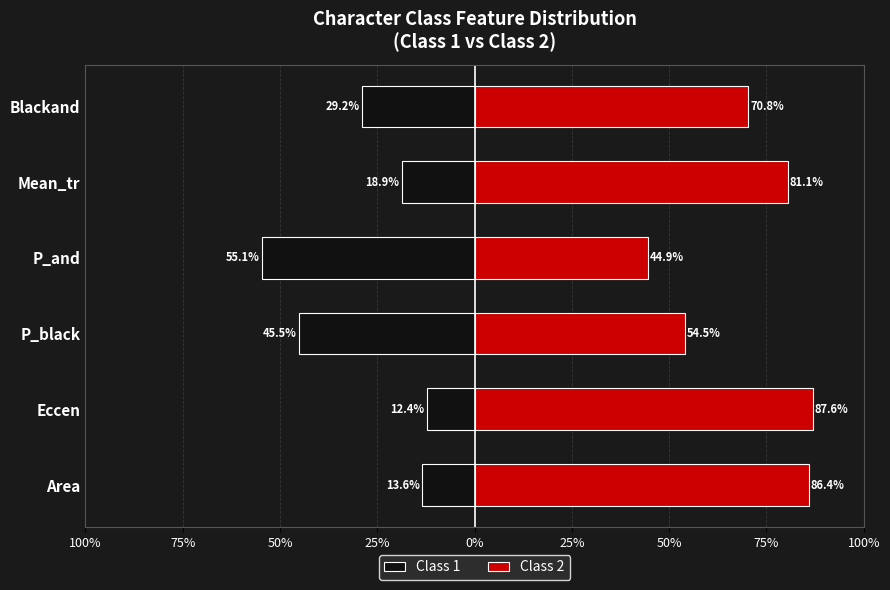

How many data points in Class 1 are above -18?

2